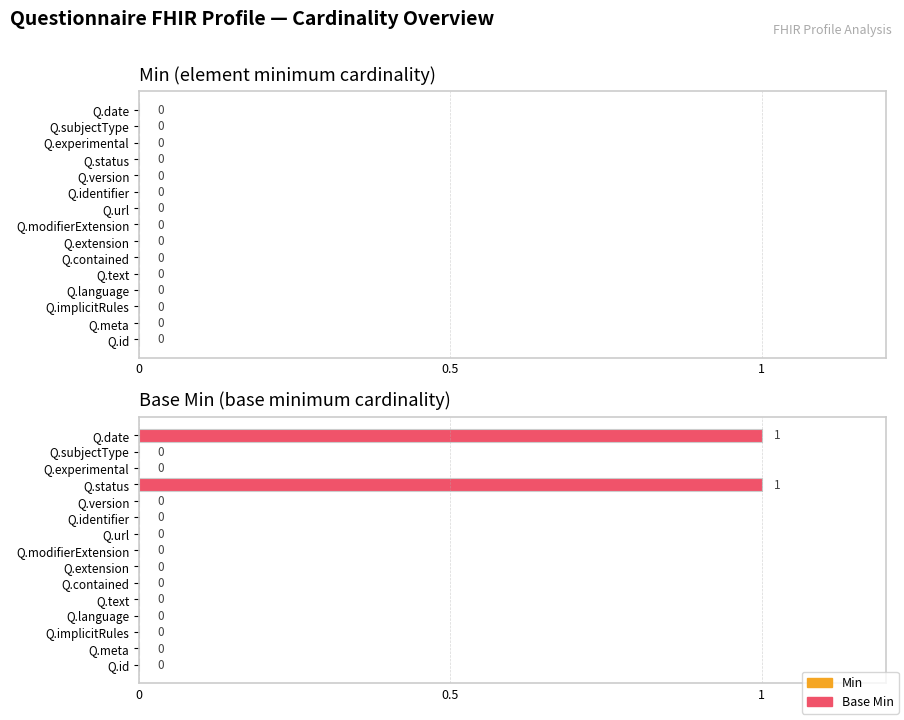

True or false: the data shows 0 at Q.identifier.

True